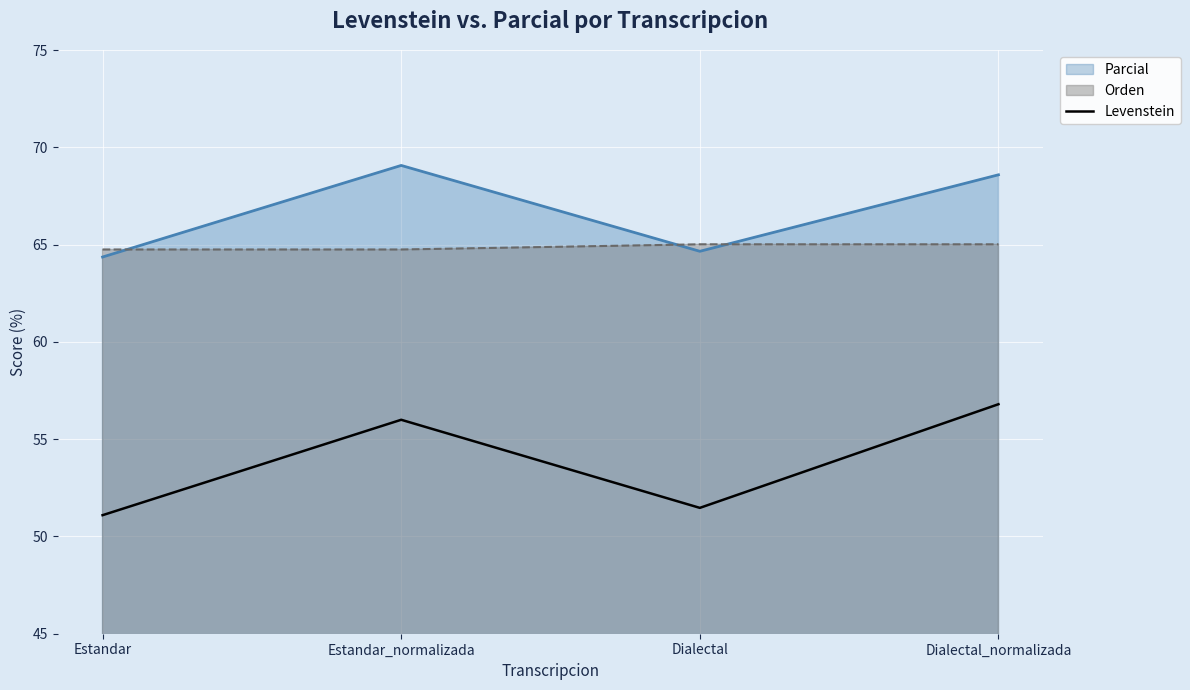

Which has a higher value, Estandar_normalizada or Estandar?

Estandar_normalizada